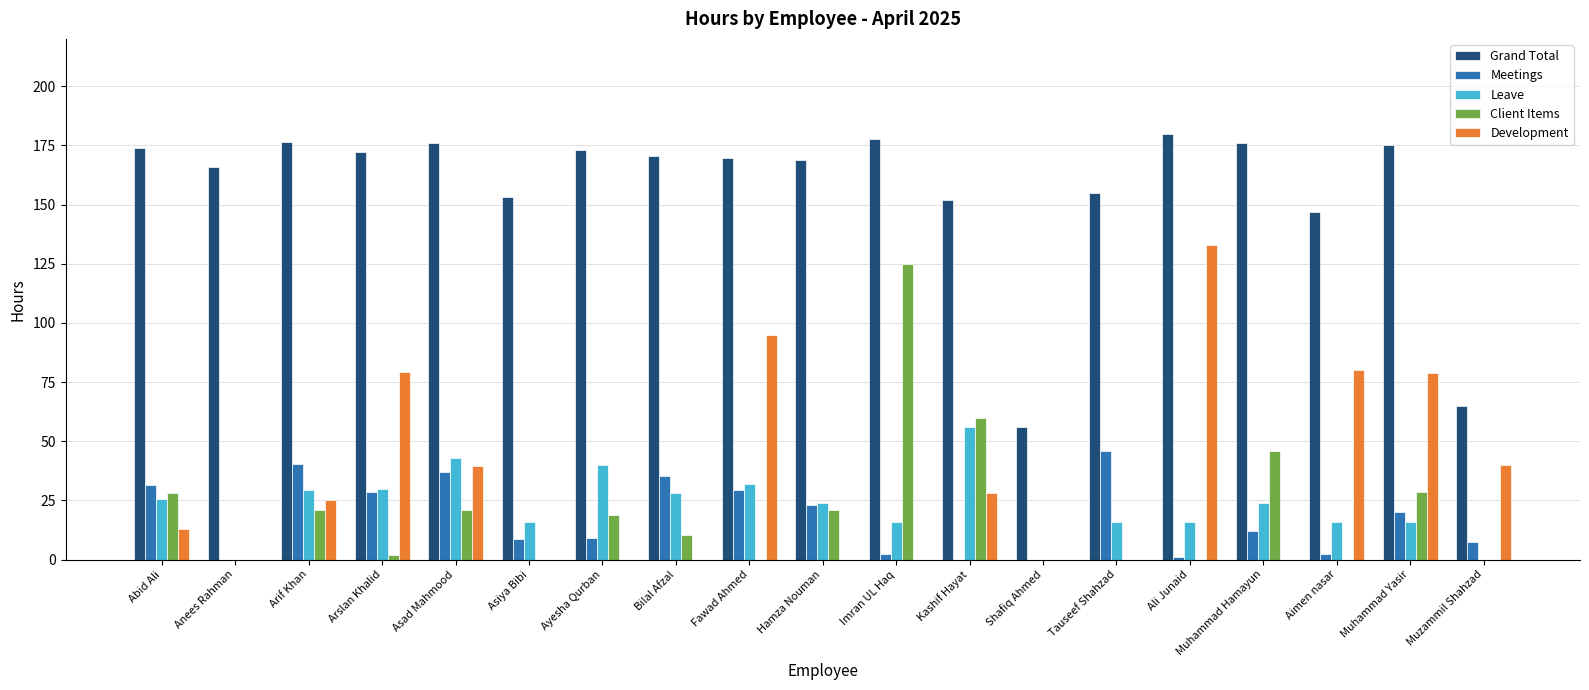

What is the sum of all Grand Total values?

2982.9